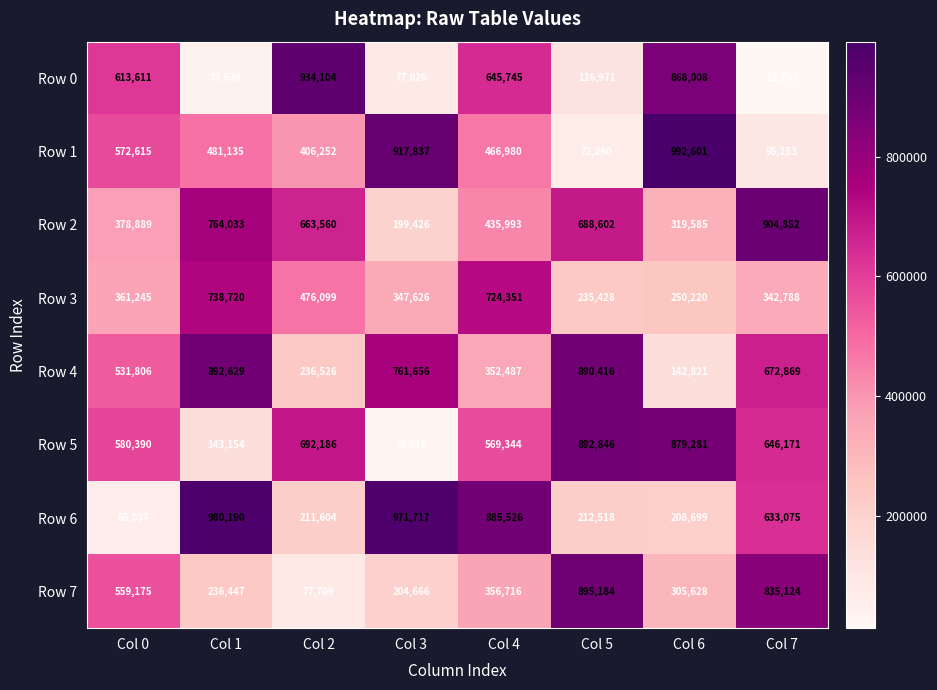

At which label does Row 5 reach its minimum?

Col 3